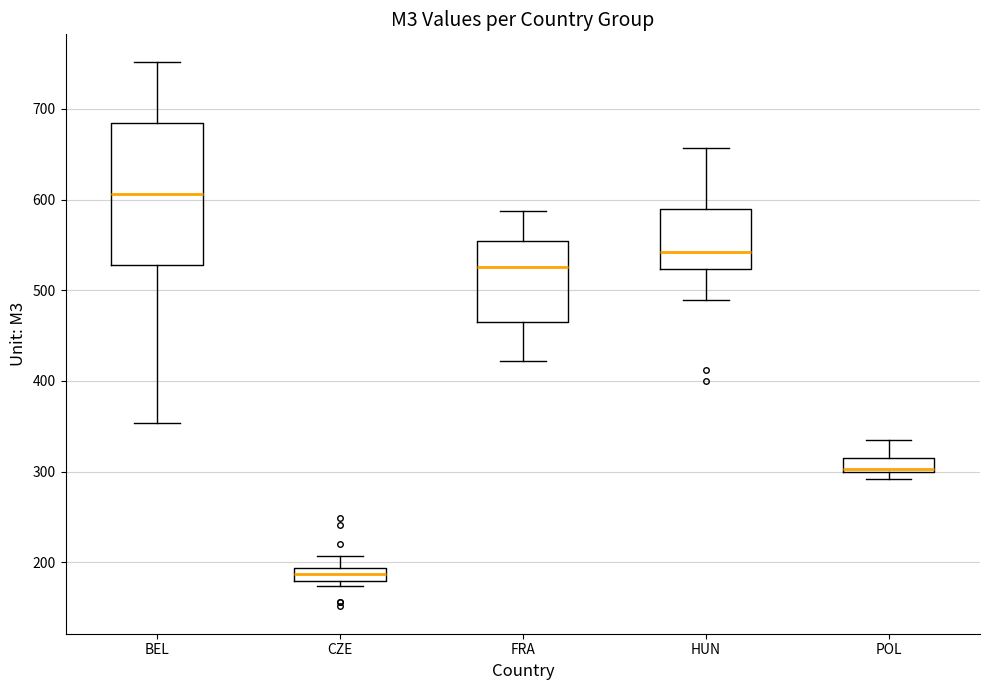

Which box is the tallest, from its lower edge to its upper edge?

BEL